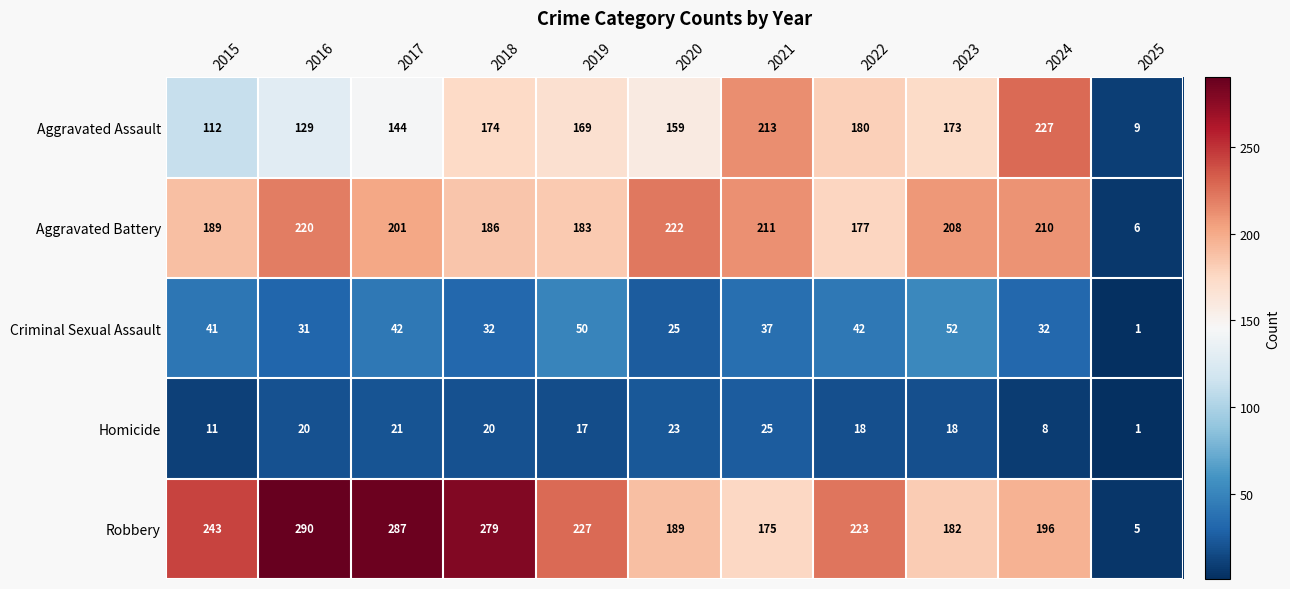

What is the smallest value displayed?

1